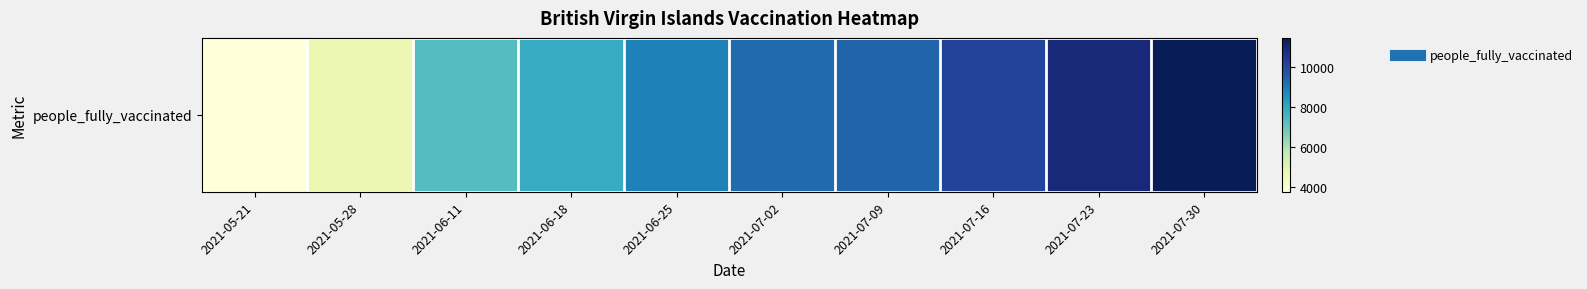

What is the smallest value displayed?

3776